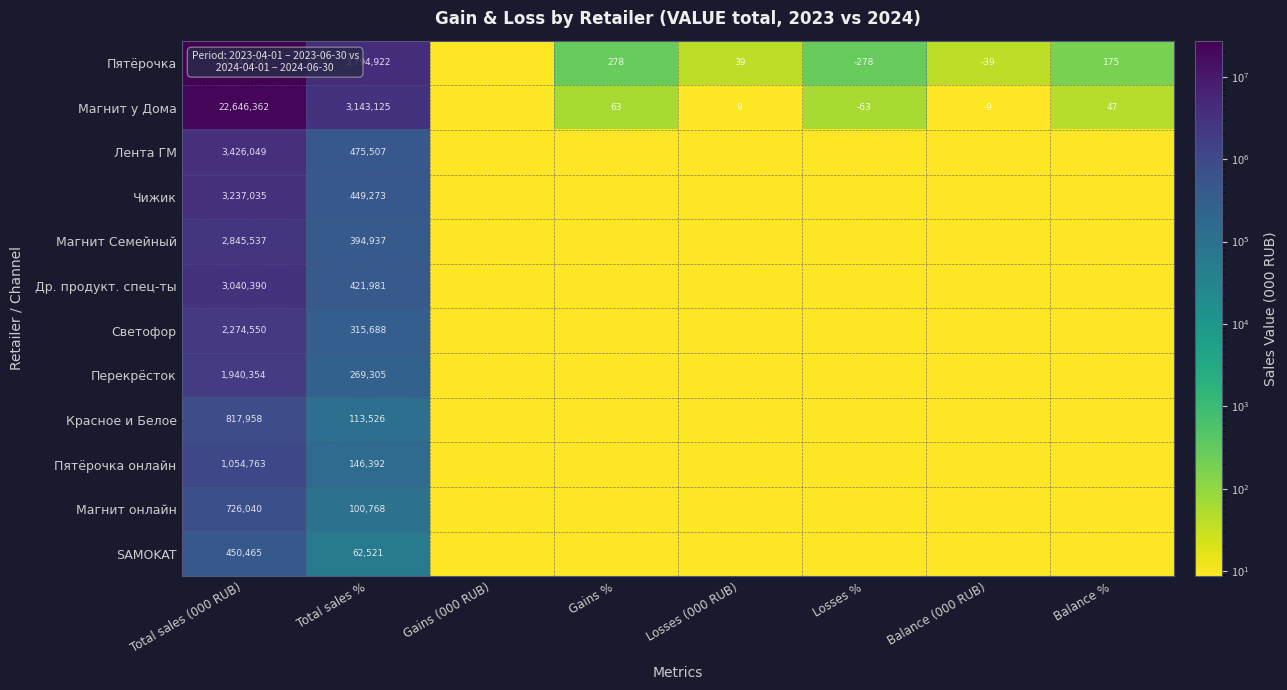

How many data points does each series have?

8